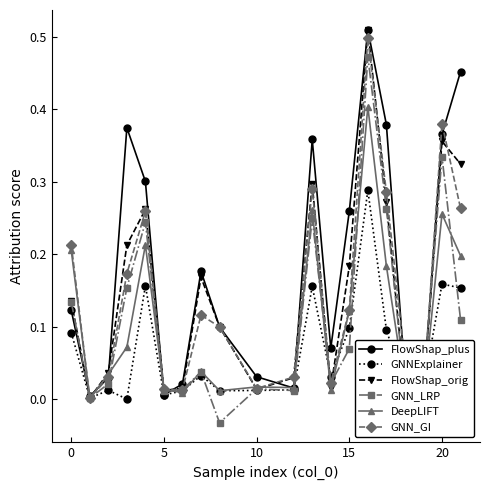

Which series has the largest total across all categories?

FlowShap_plus